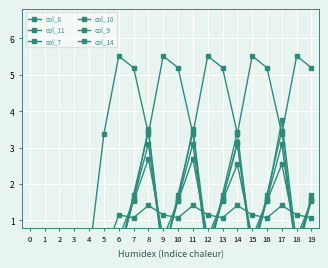

Which has a higher value, 17 or 10?

17